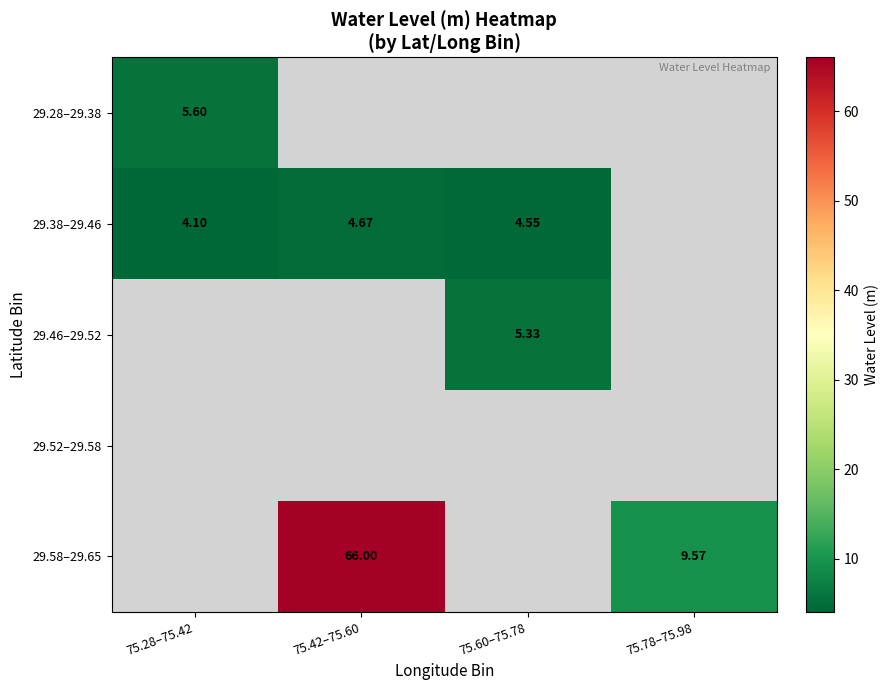

Between 75.42–75.60 and 75.78–75.98, which series saw the biggest shift?

29.58–29.65